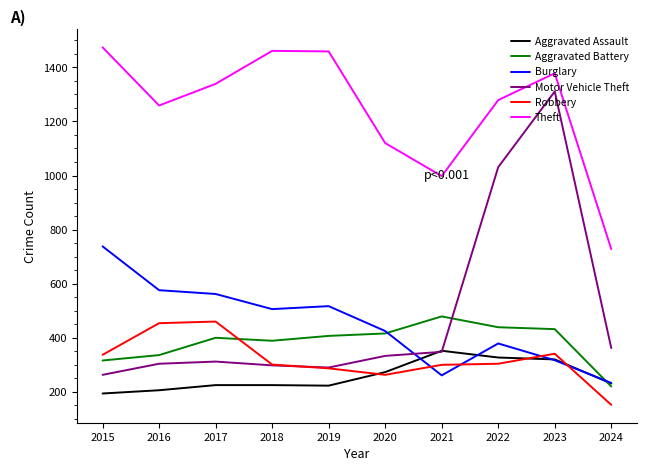

At how many categories does at least one series exceed 431?

10